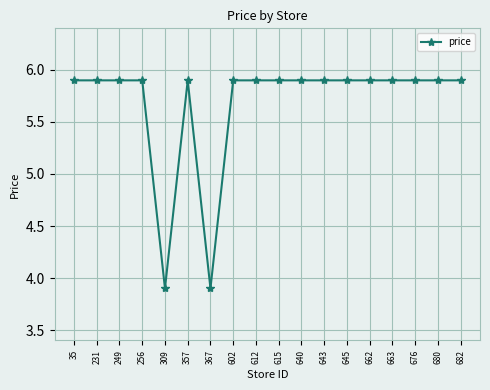

True or false: the data shows 8.7 at 249.

False